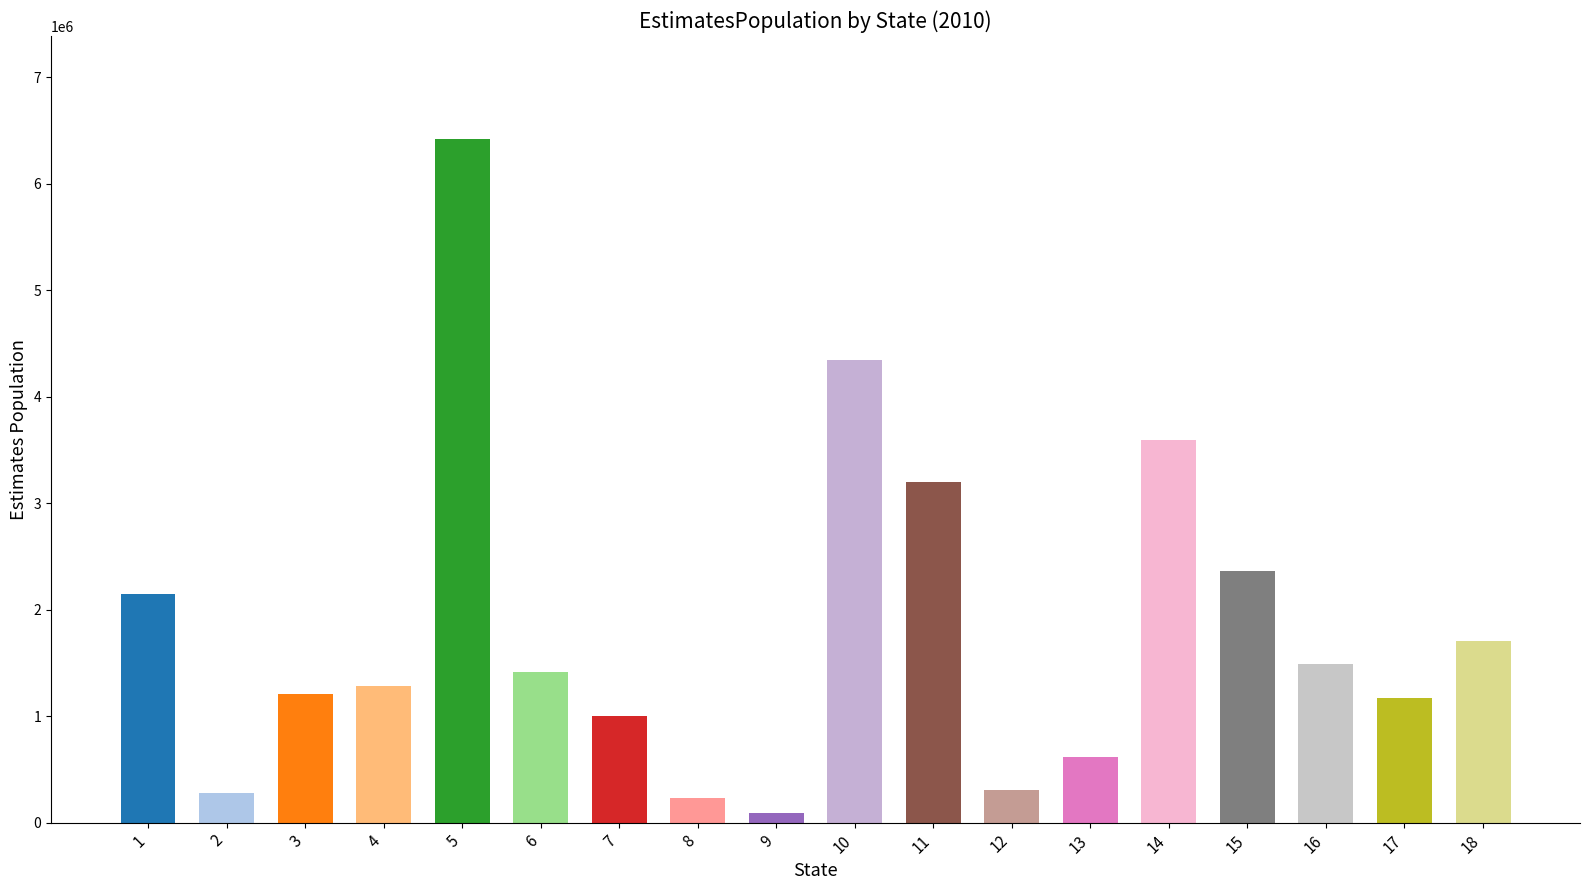

Approximately how many times larger is the value at 17 compared to 12?

3.8